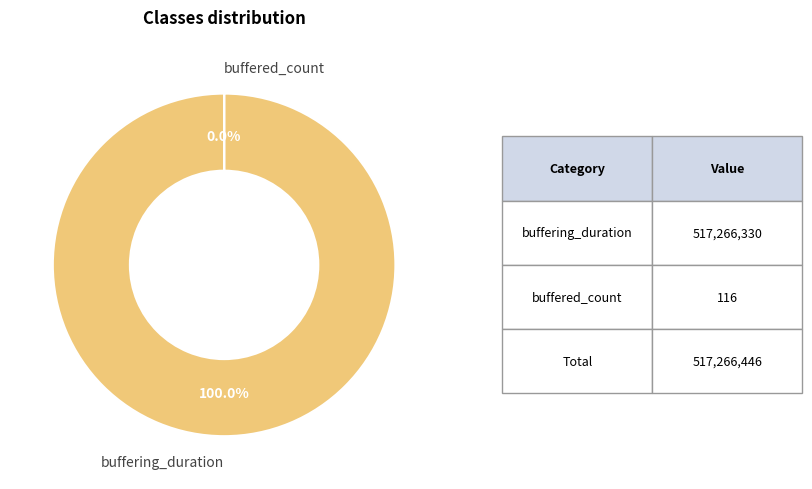

What is the largest slice in the pie chart?

buffering_duration